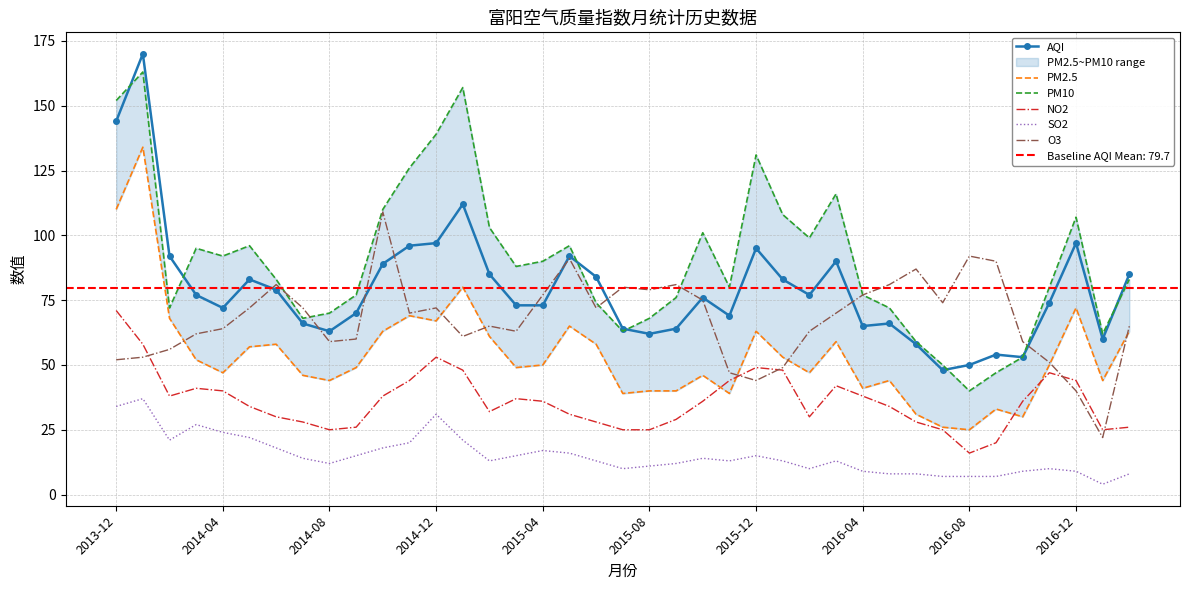

In PM2.5, how many points are lower than both neighbors (excluding endpoints)?

11